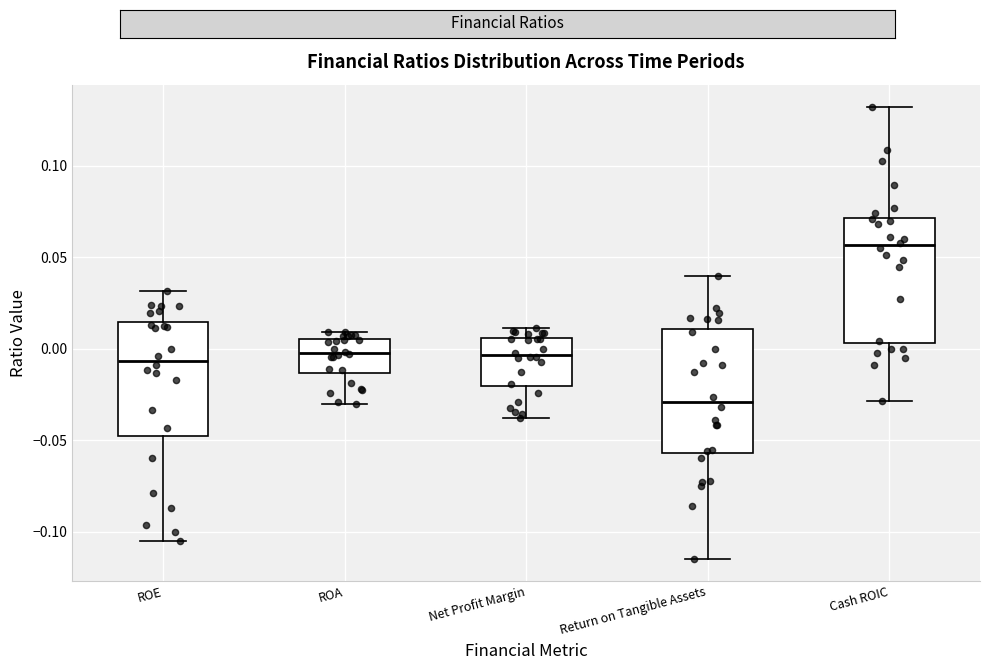

Reading left to right, transcribe this box plot: for each box, give where its median line is, the range the box spans, and where its two whiskers end, as read against the y-axis. The values are not printed on the chart, so give them approximately, as read against the axis.

ROE: median -0.005, box -0.045 to 0.015, whiskers -0.105 to 0.030
ROA: median 0.000, box -0.015 to 0.005, whiskers -0.030 to 0.010
Net Profit Margin: median -0.005, box -0.020 to 0.005, whiskers -0.040 to 0.010
Return on Tangible Assets: median -0.030, box -0.055 to 0.010, whiskers -0.115 to 0.040
Cash ROIC: median 0.055, box 0.005 to 0.070, whiskers -0.030 to 0.130